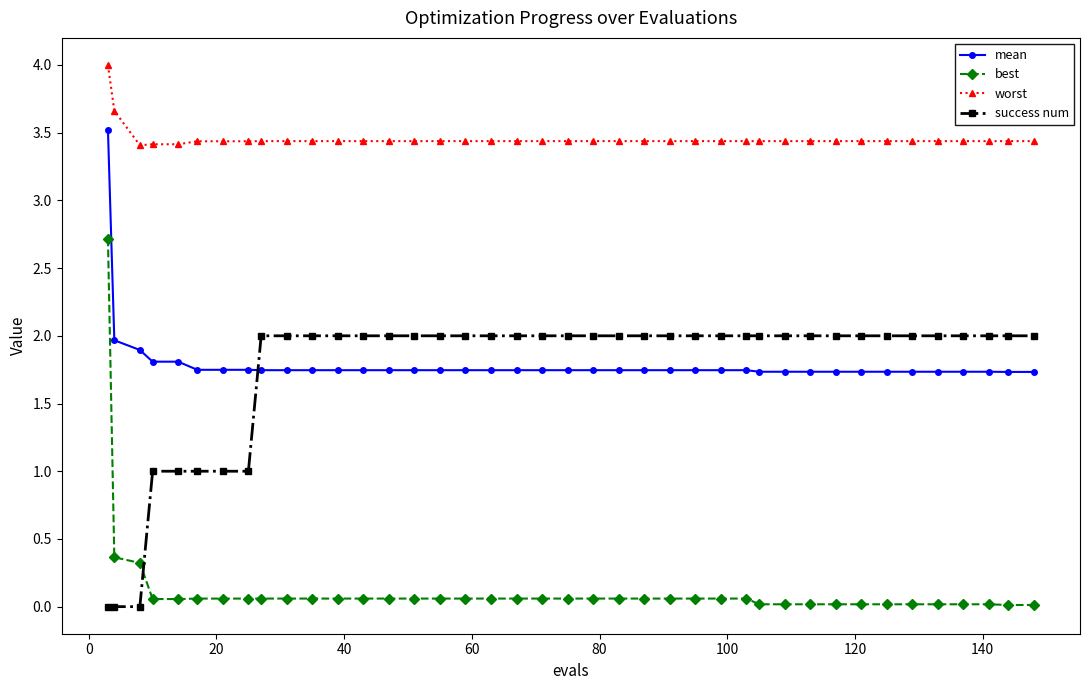

What is the lowest value of the worst series?

3.4